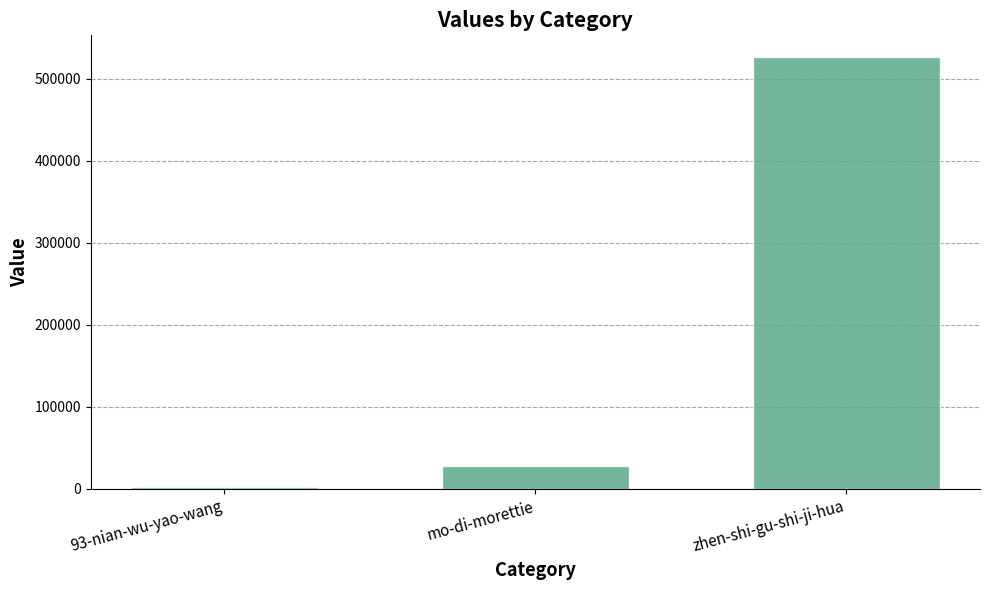

What is the difference between the second highest and minimum values?

25865